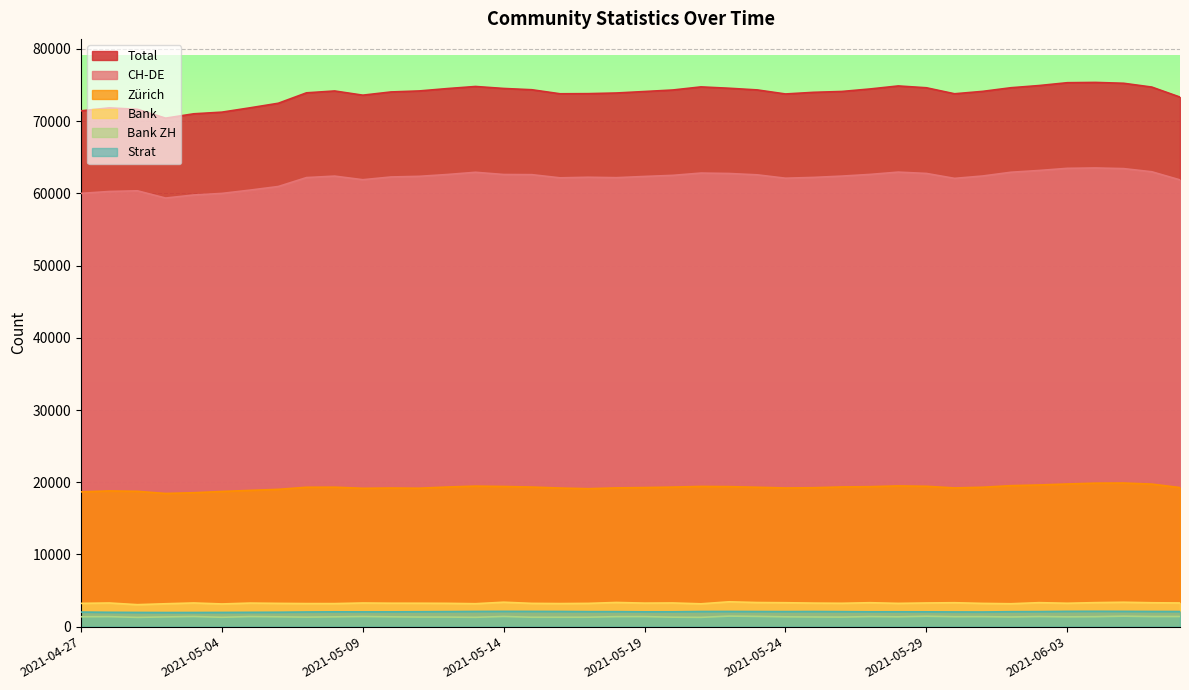

What is the approximate value of bank at 2021-05-21?

3161